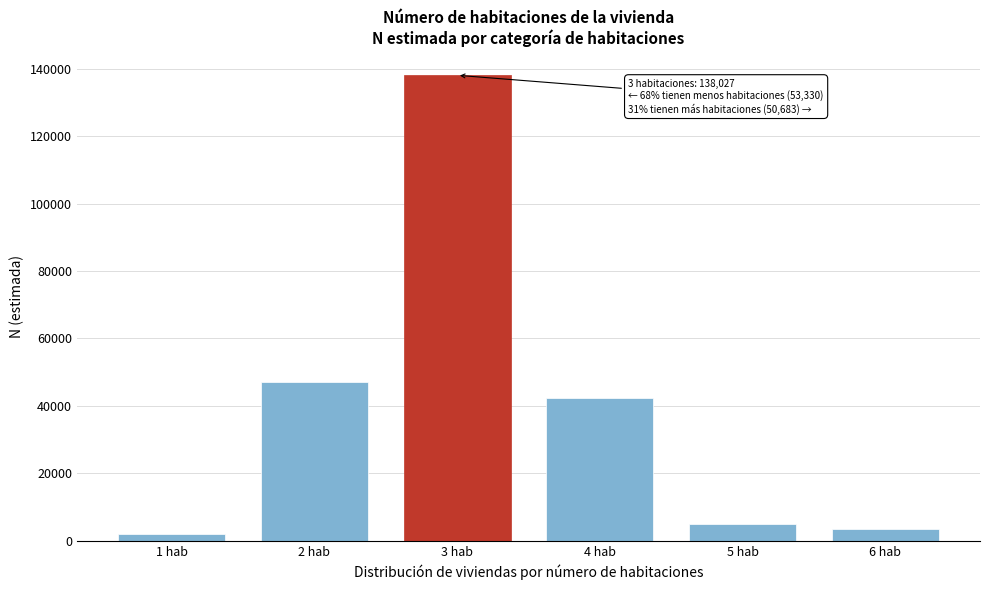

Reading right to left, extract all data points from this chart.

6 hab=3550	5 hab=4855	4 hab=42278	3 hab=138027	2 hab=47236	1 hab=1889